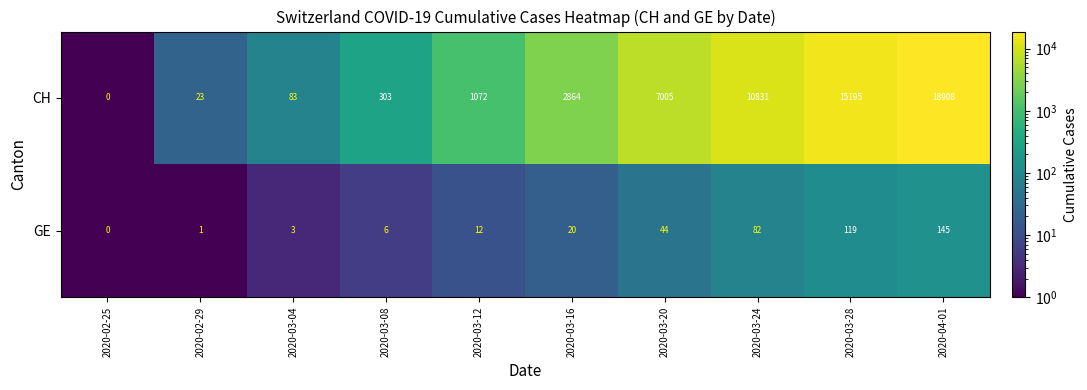

Which series changed the most between 2020-02-29 and 2020-03-12?

CH